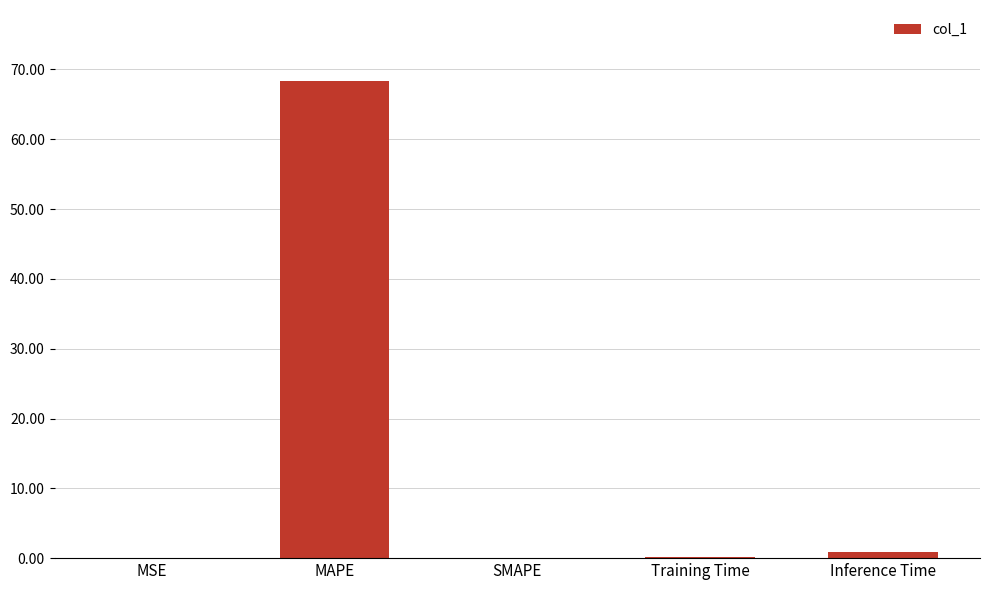

Which label corresponds to the largest value in the chart?

MAPE